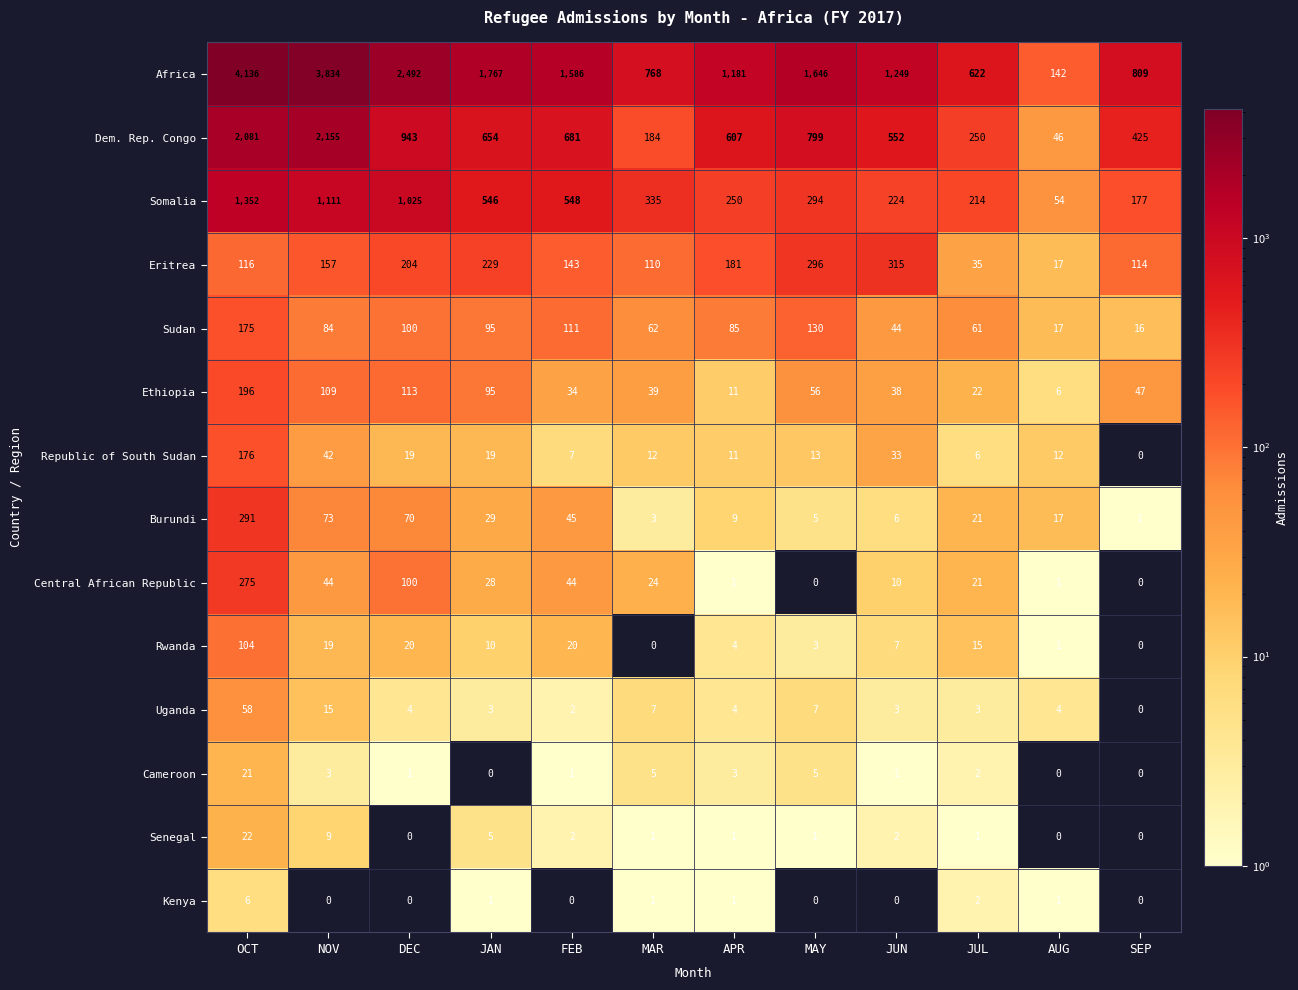

How many categories are shown in the chart?

12